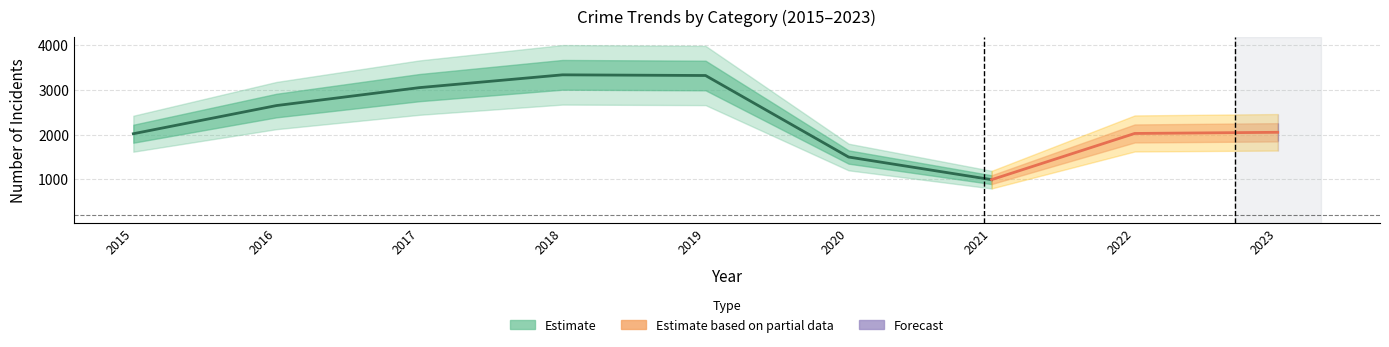

Between 2019 and 2015, which is larger?

2019